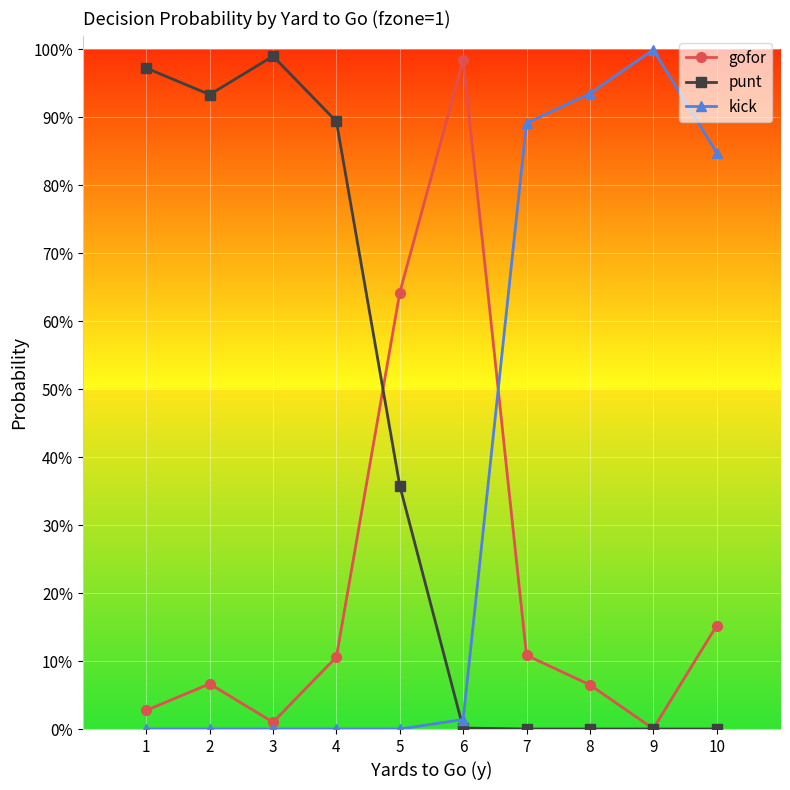

At which category is the sum across all series the highest?

1